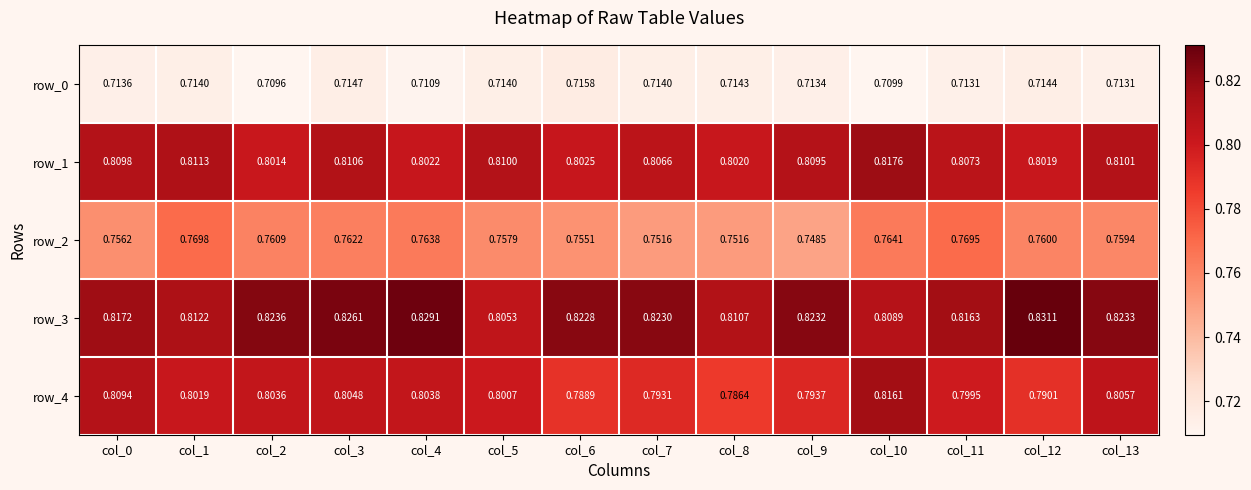

Which series changed the most between col_5 and col_8?

row_4